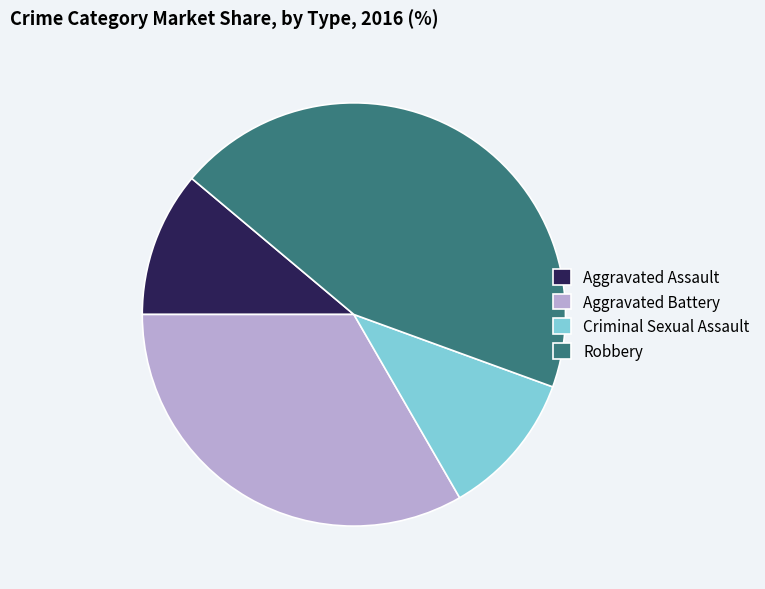

Does Robbery represent more than half of the total?

No